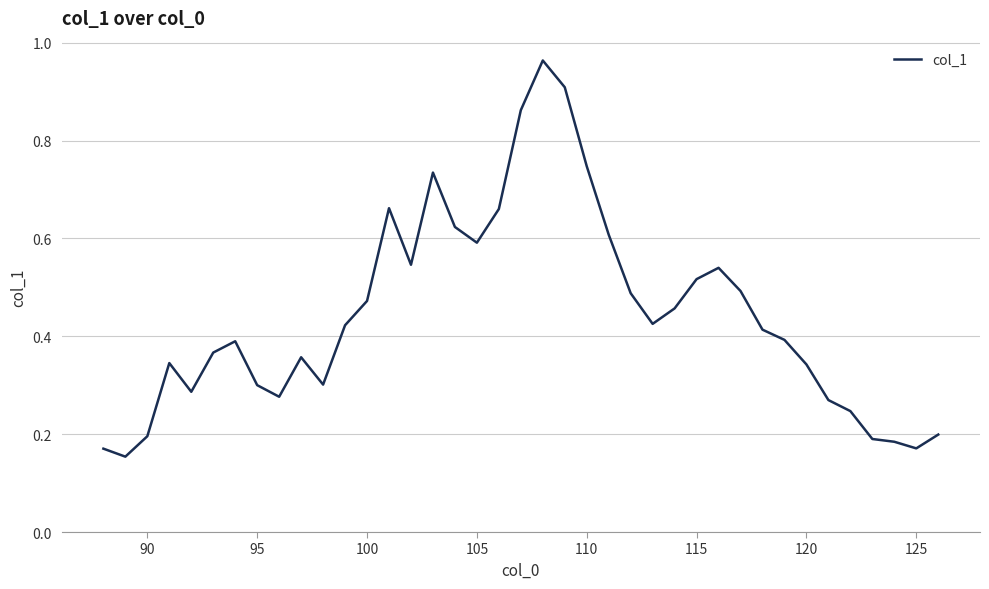

What is the difference between the maximum and minimum values?

0.8